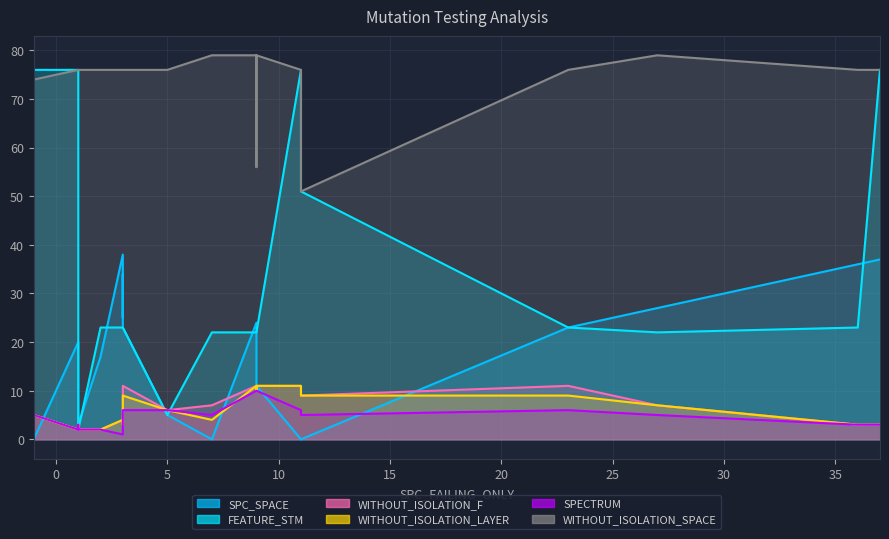

At which label does WITHOUT_ISOLATION_F reach its peak?

3